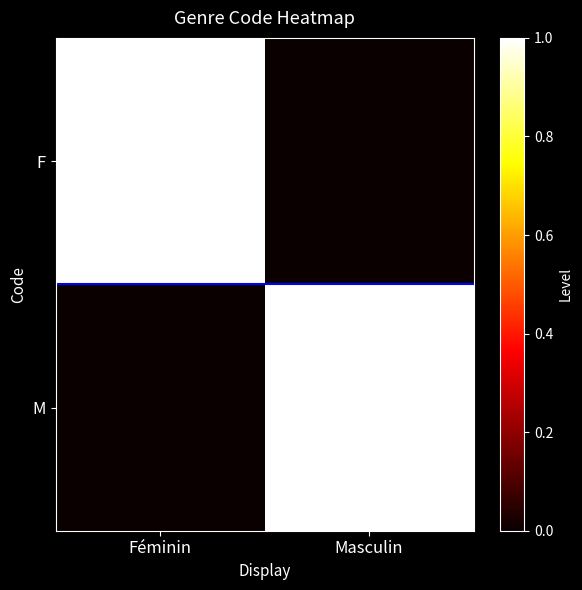

Reading left to right, list all the values displayed in this chart.

F: Féminin=1	Masculin=0
M: Féminin=0	Masculin=1